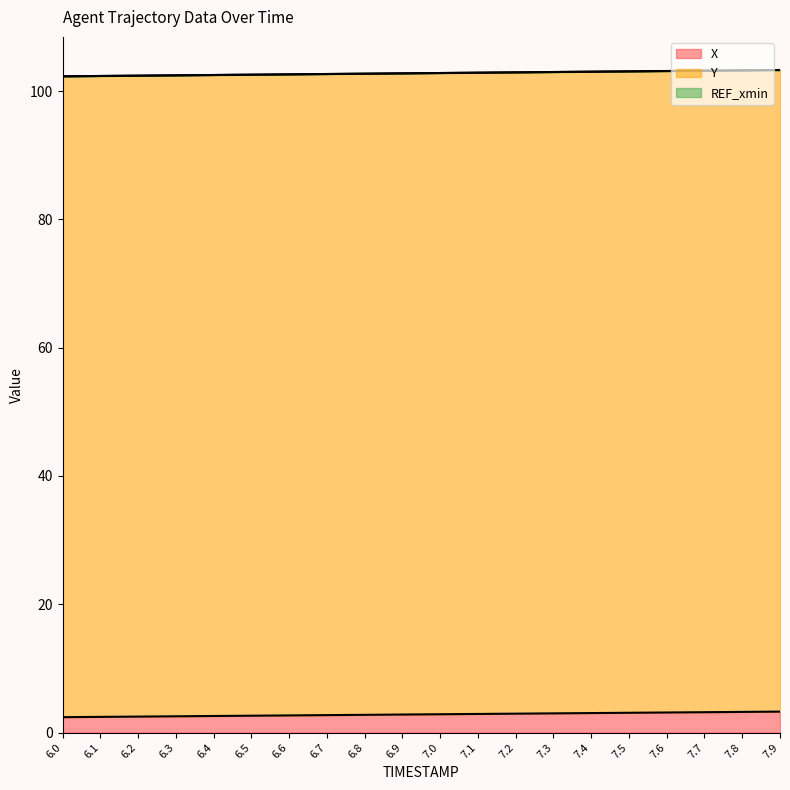

Which series has the largest total across all categories?

Y